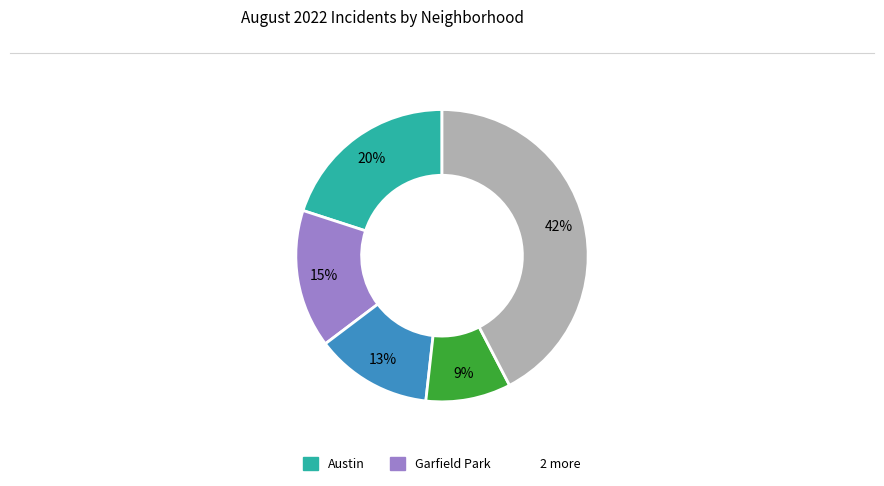

Is there a majority slice in this chart?

No